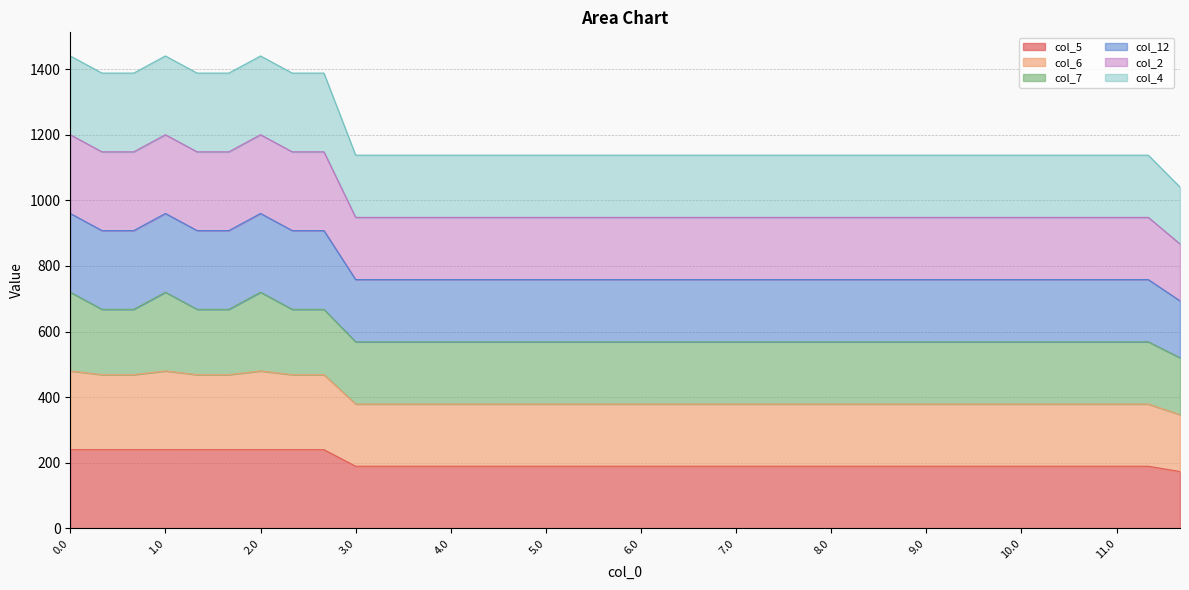

How many lines are shown in the chart?

6